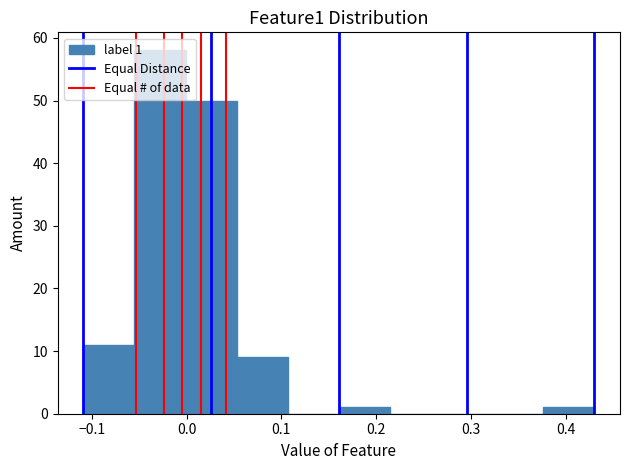

Over which range of the x-axis is the bar tallest?

-0.06 to 0.00